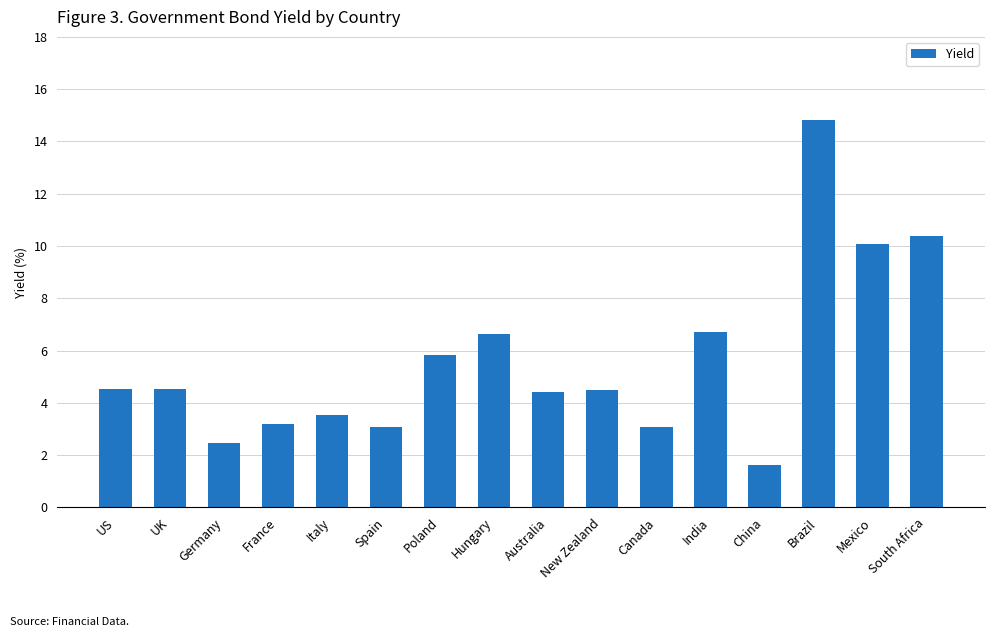

What is the maximum value shown in the chart?

14.8